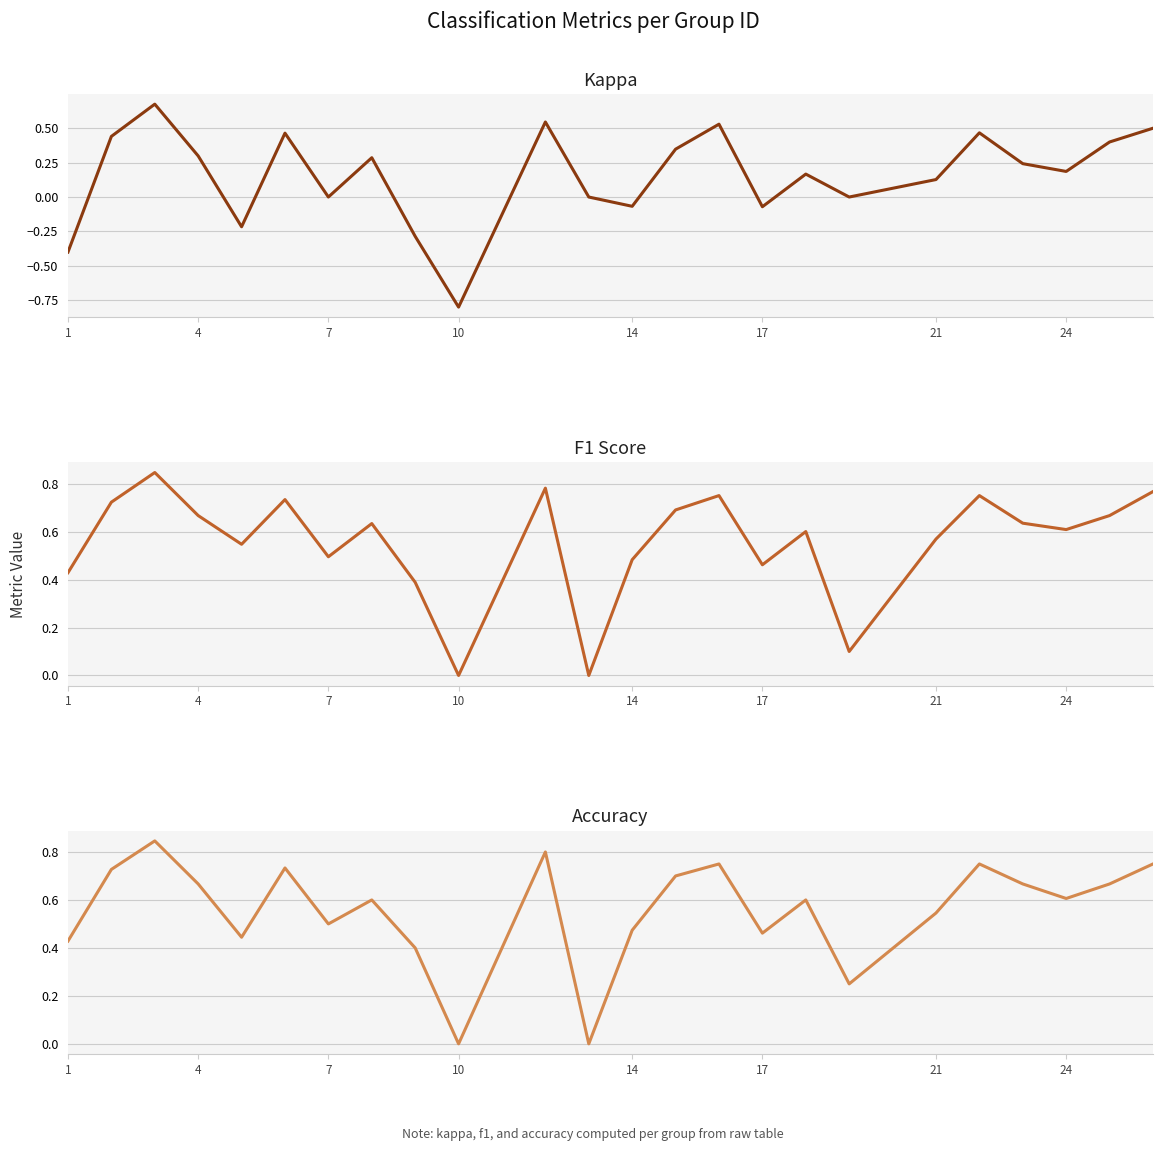

How many data points does each series have?

24